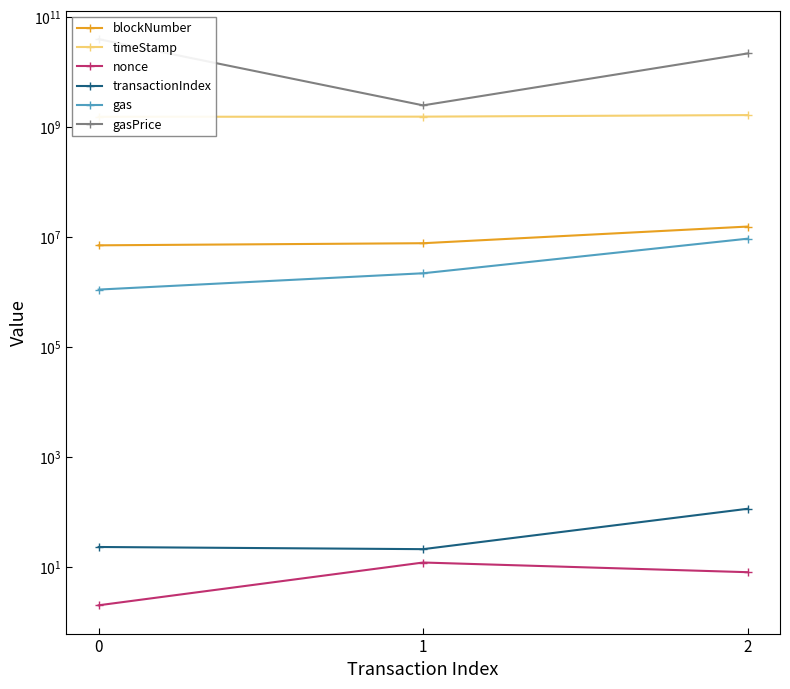

What is the difference between the highest and lowest values at 2?

21990436063